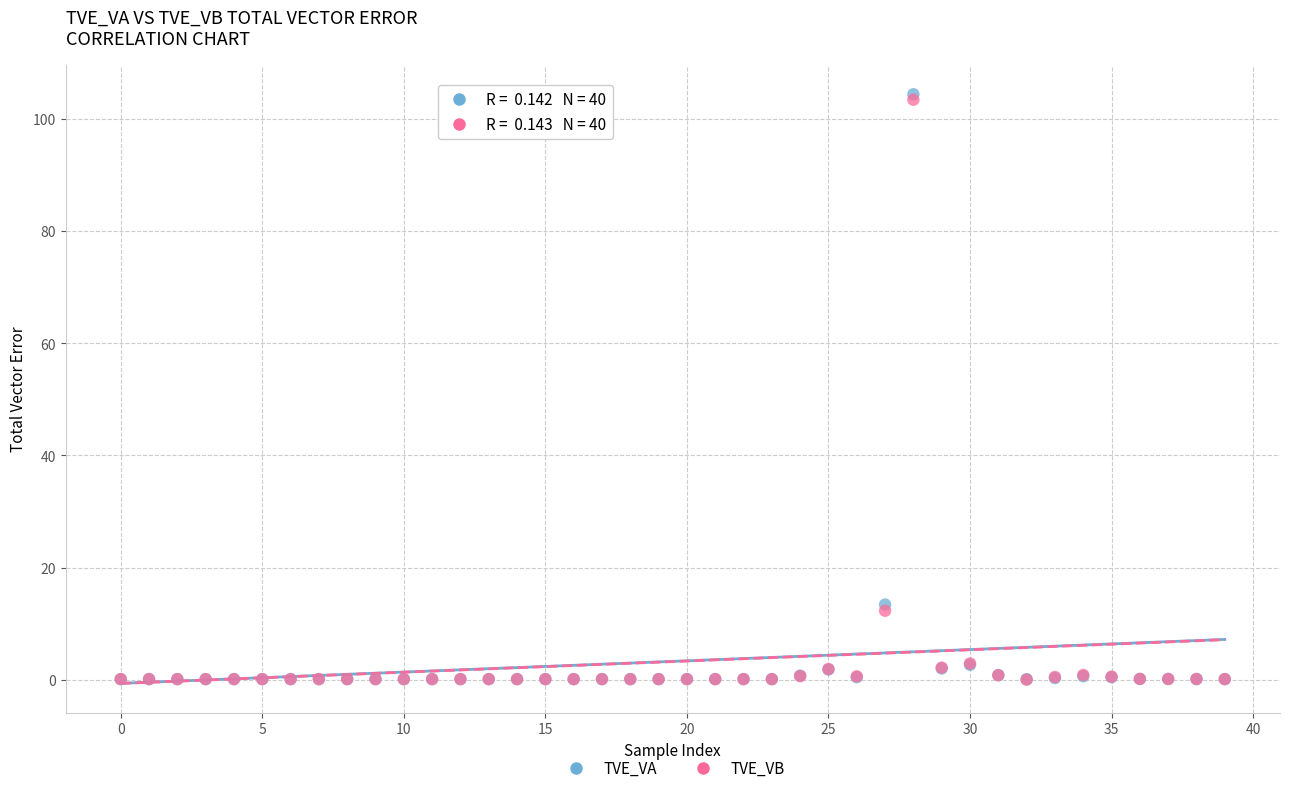

What are all the series names shown in the legend?

TVE_VA, TVE_VB